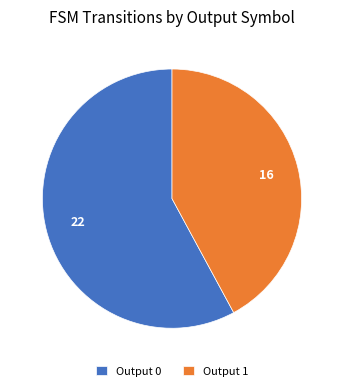

Rank the categories by value from lowest to highest.

Output 1, Output 0